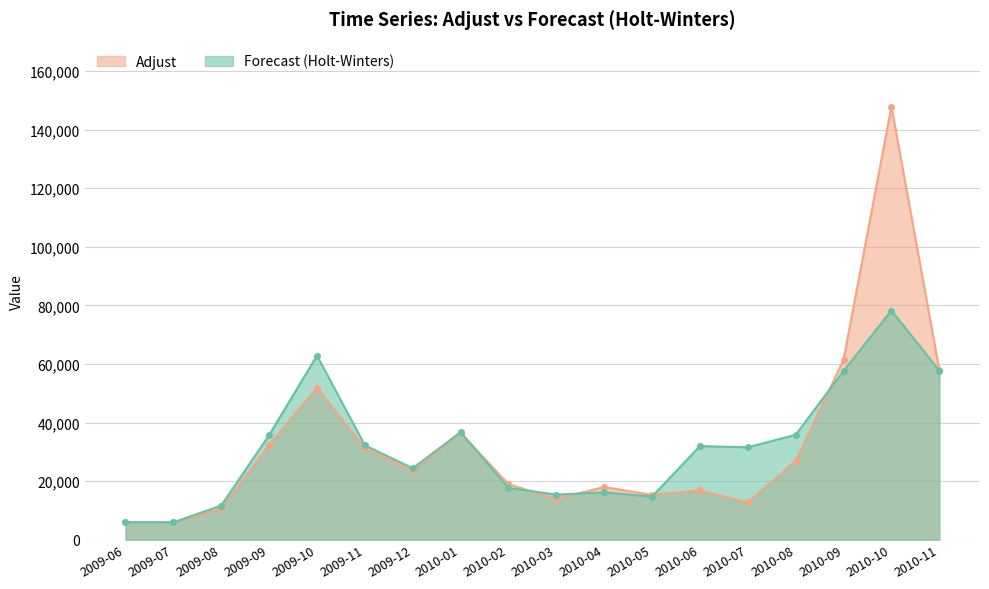

In Forecast (Holt-Winters), how many points are higher than both neighbors (excluding endpoints)?

5